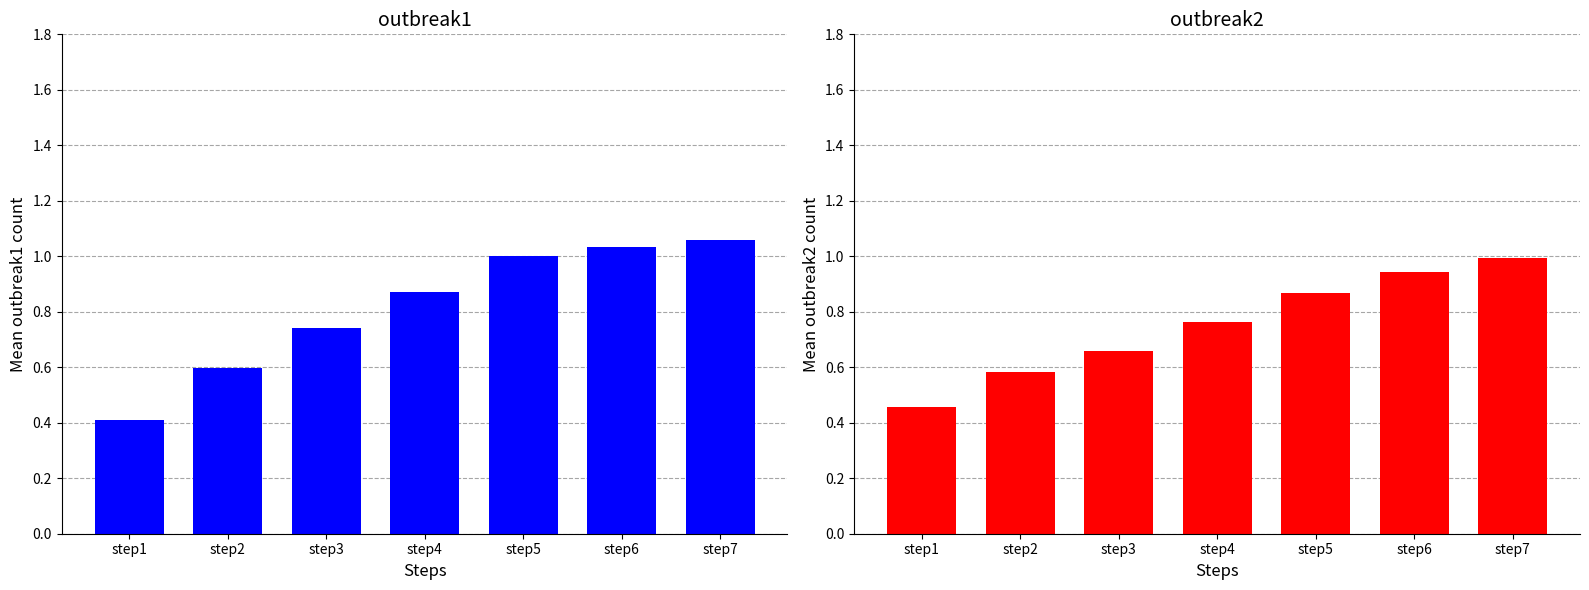

True or false: outbreak1 has a value of 1.1 at step7.

True